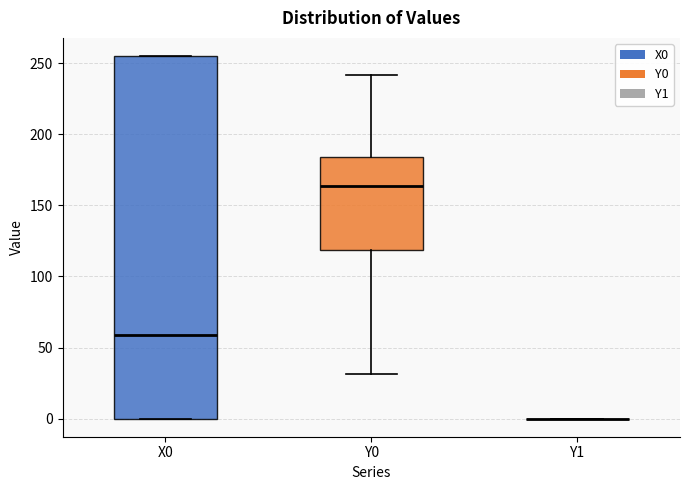

Reading left to right, read every box against the y-axis: the position of its median line, the range the box covers, and the ends of its whiskers. The values are not printed on the chart, so give them approximately, as read against the axis.

X0: median 60, box 0 to 255, whiskers 0 to 255
Y0: median 165, box 120 to 185, whiskers 30 to 240
Y1: box collapsed to a line at 0, whiskers 0 to 0